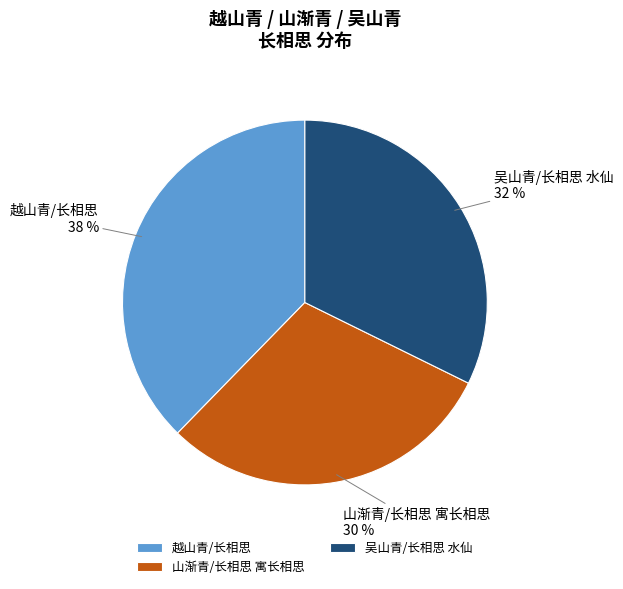

Is there a majority slice in this chart?

No